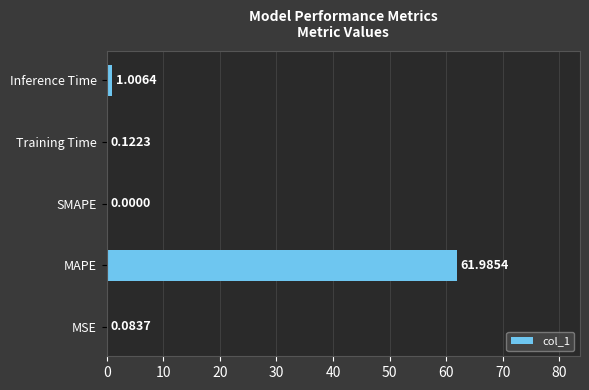

What is the average value?

12.6